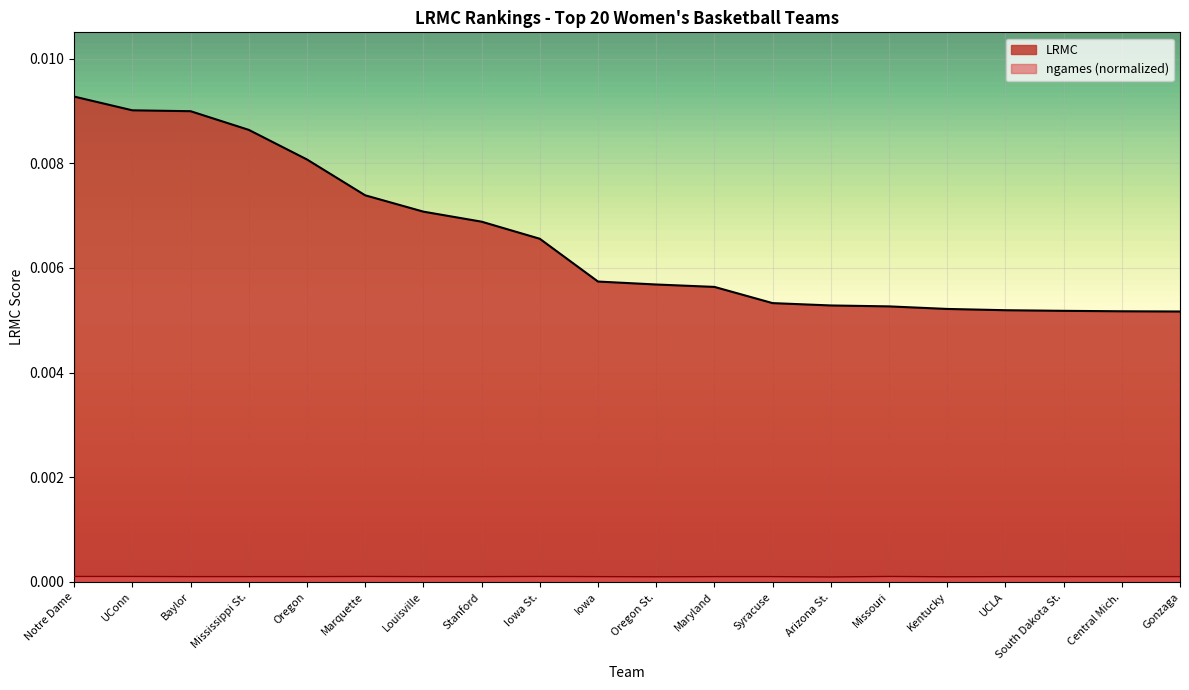

At which category does ngames_norm reach its first local peak?

Marquette